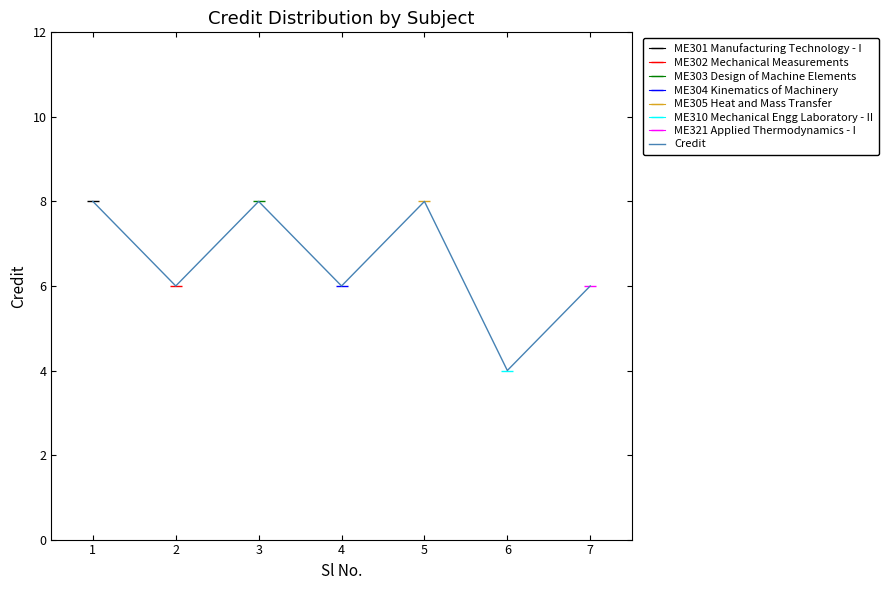

Count the values in the range 6 to 8.

6